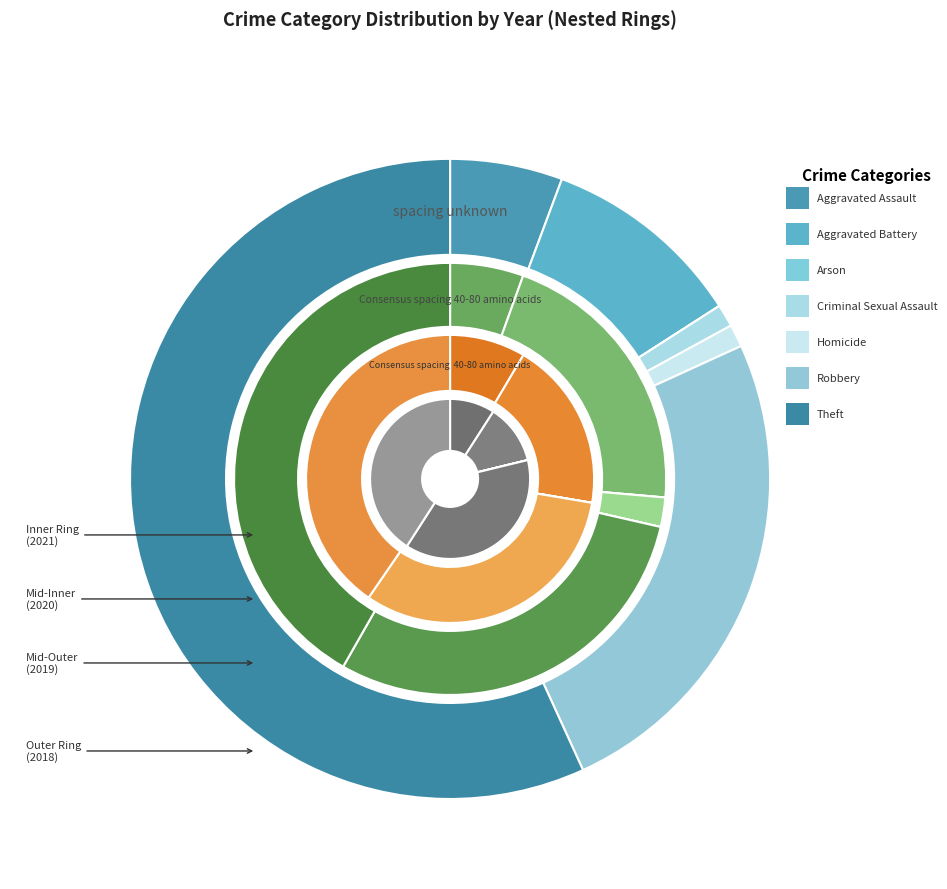

To the nearest percent, what is the difference between the largest and smallest slice percentages?

42%